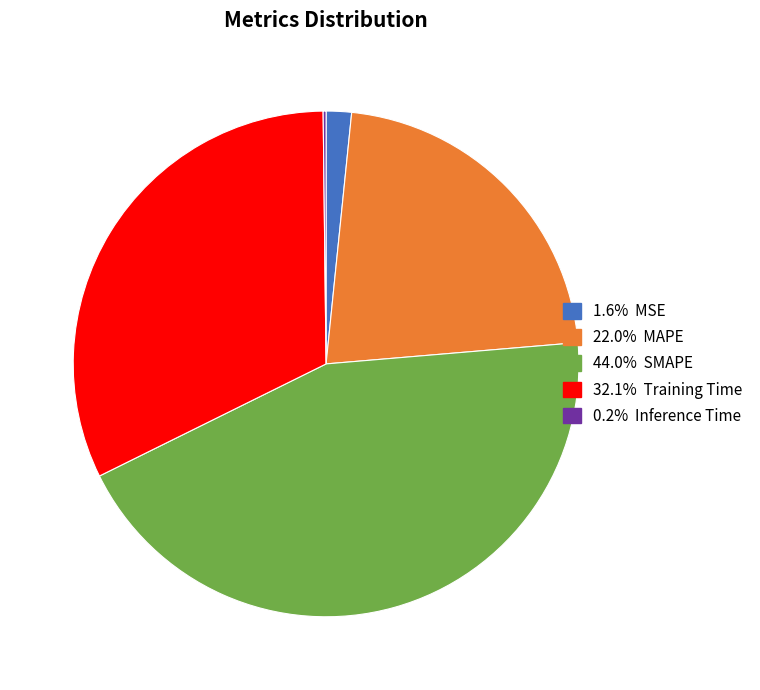

Is there a majority slice in this chart?

No